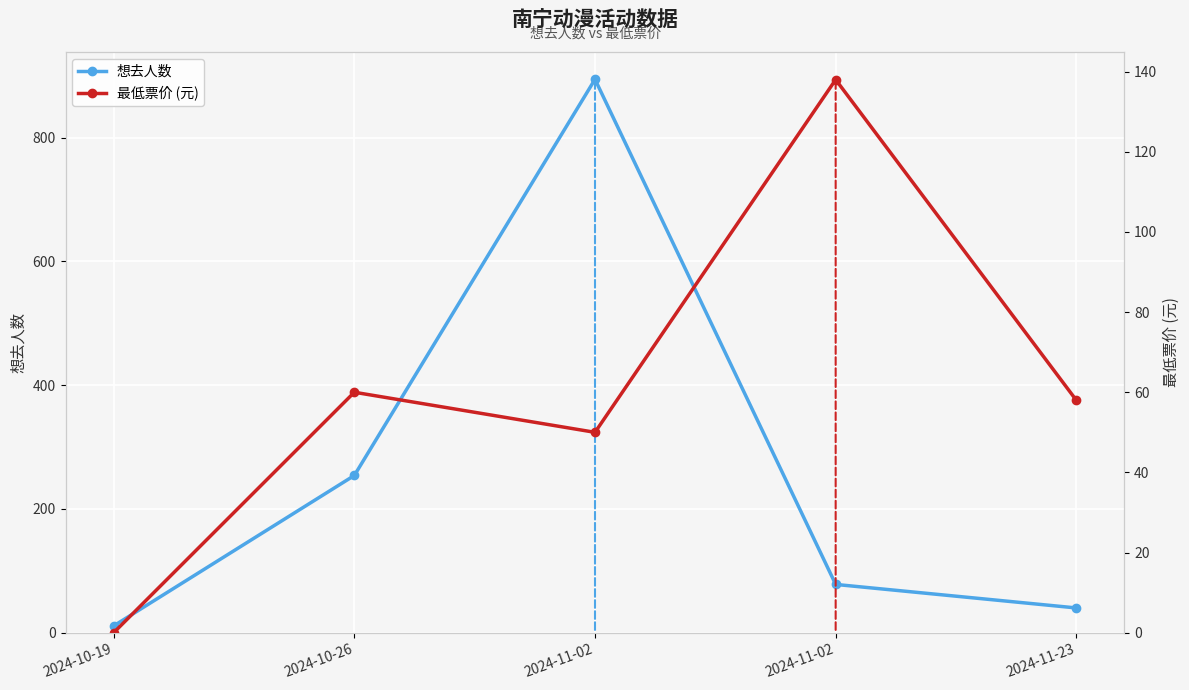

What is the lowest value of the 想去人数 series?

11